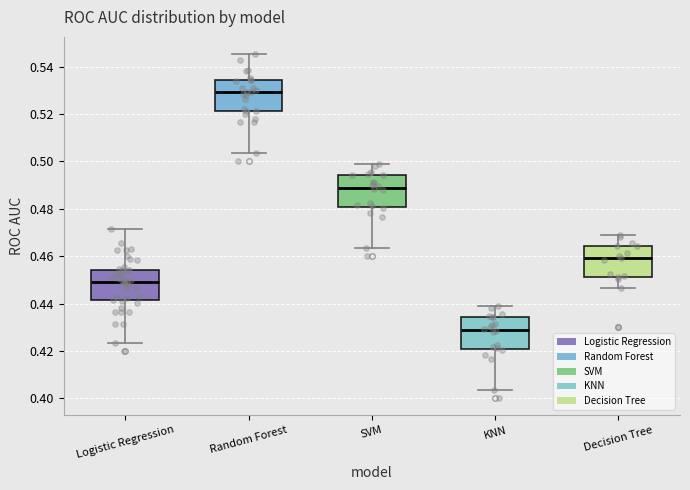

Reading left to right, read every box against the y-axis: the position of its median line, the range the box covers, and the ends of its whiskers. The values are not printed on the chart, so give them approximately, as read against the axis.

Logistic Regression: median 0.450, box 0.442 to 0.454, whiskers 0.424 to 0.472
Random Forest: median 0.530, box 0.522 to 0.534, whiskers 0.504 to 0.546
SVM: median 0.488, box 0.480 to 0.494, whiskers 0.464 to 0.498
KNN: median 0.428, box 0.420 to 0.434, whiskers 0.404 to 0.438
Decision Tree: median 0.460, box 0.452 to 0.464, whiskers 0.446 to 0.468